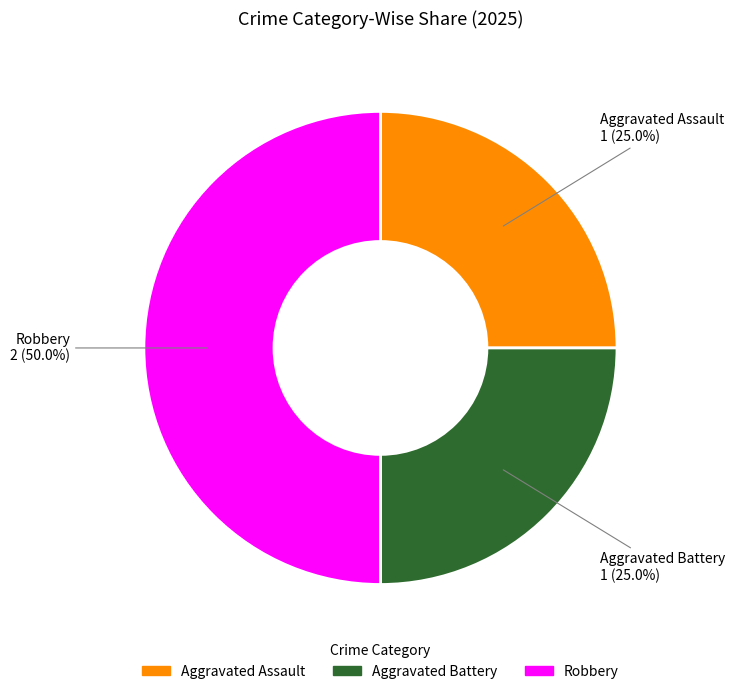

Is it true that Robbery is 50% of the pie?

True